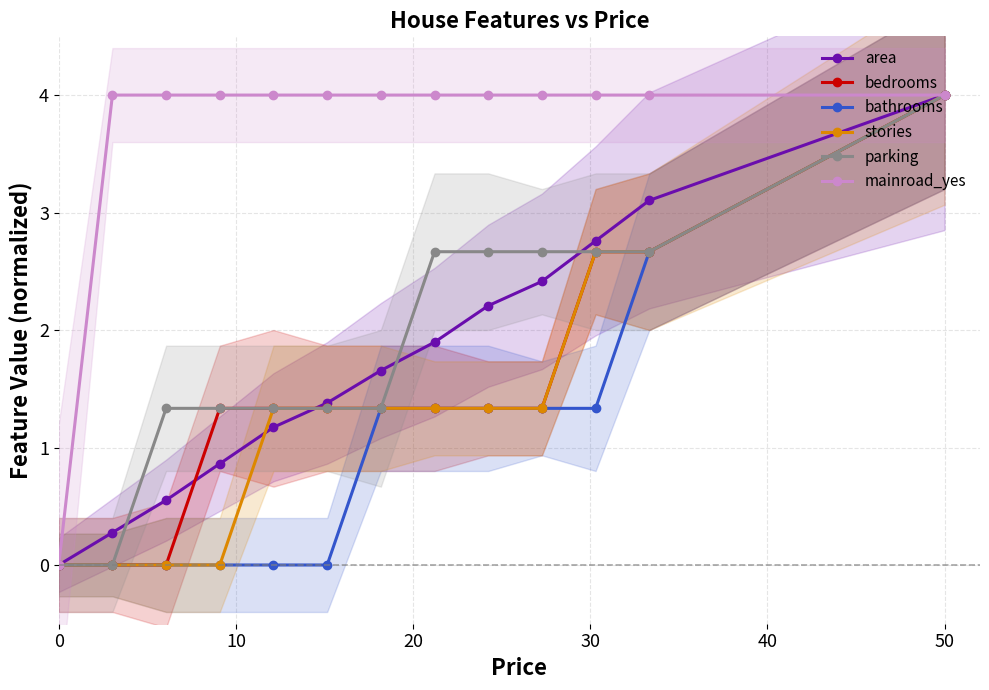

True or false: area has more than 0 points higher than both neighbors.

False